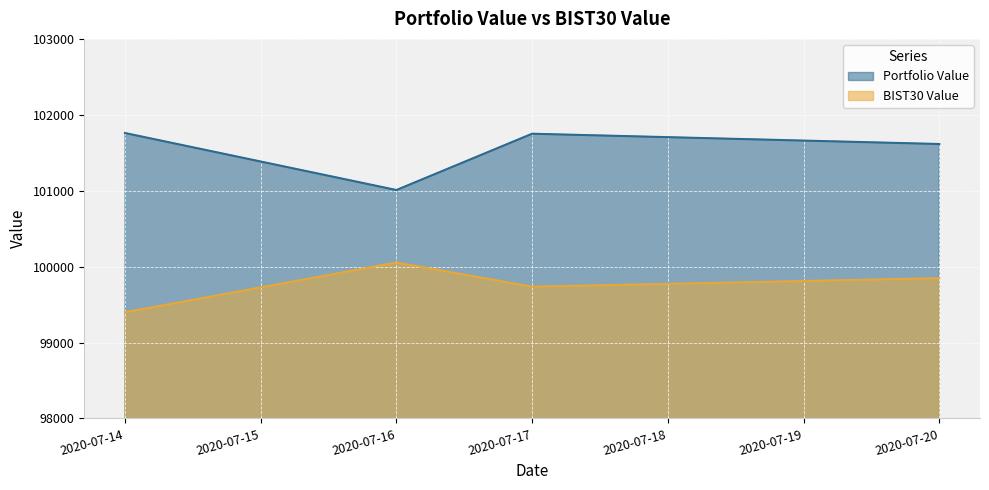

What is the sum of all BIST30 Value values?

399034.8